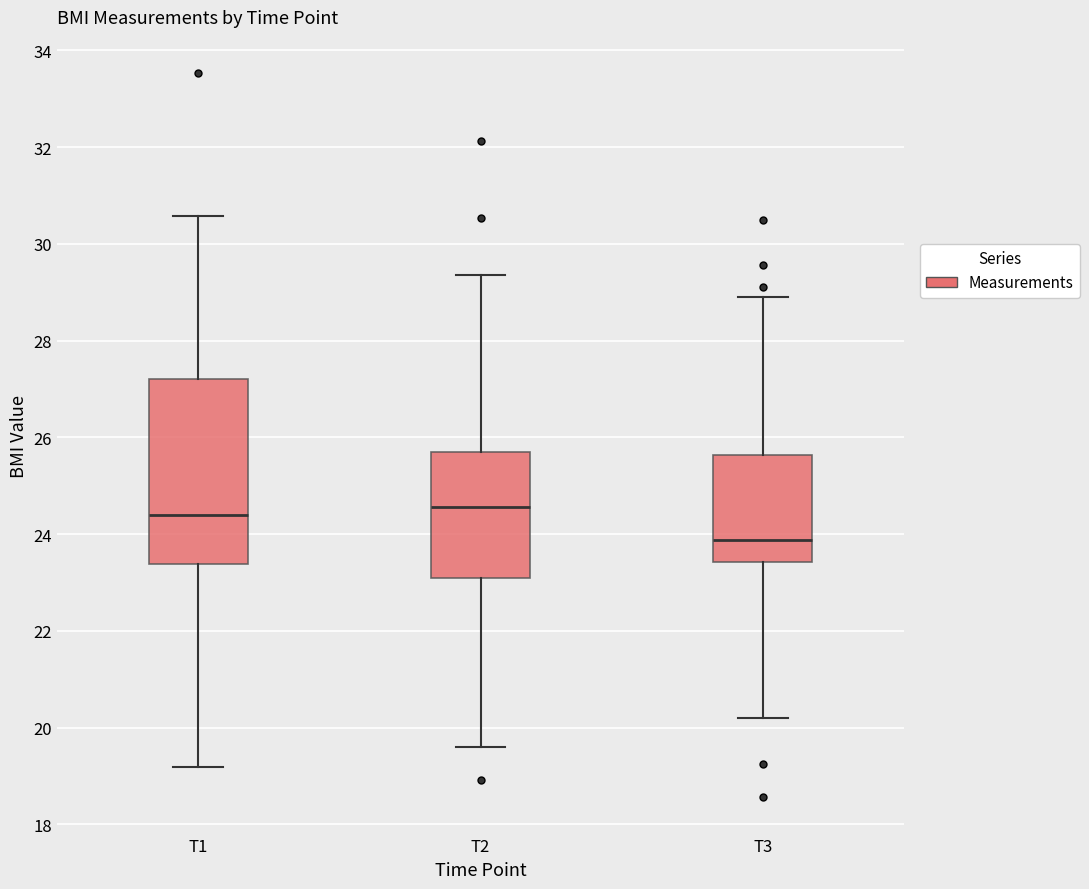

Reading left to right, transcribe this box plot: for each box, give where its median line is, the range the box spans, and where its two whiskers end, as read against the y-axis. The values are not printed on the chart, so give them approximately, as read against the axis.

T1: median 24.4, box 23.4 to 27.2, whiskers 19.2 to 30.6
T2: median 24.6, box 23.2 to 25.6, whiskers 19.6 to 29.4
T3: median 23.8, box 23.4 to 25.6, whiskers 20.2 to 29.0